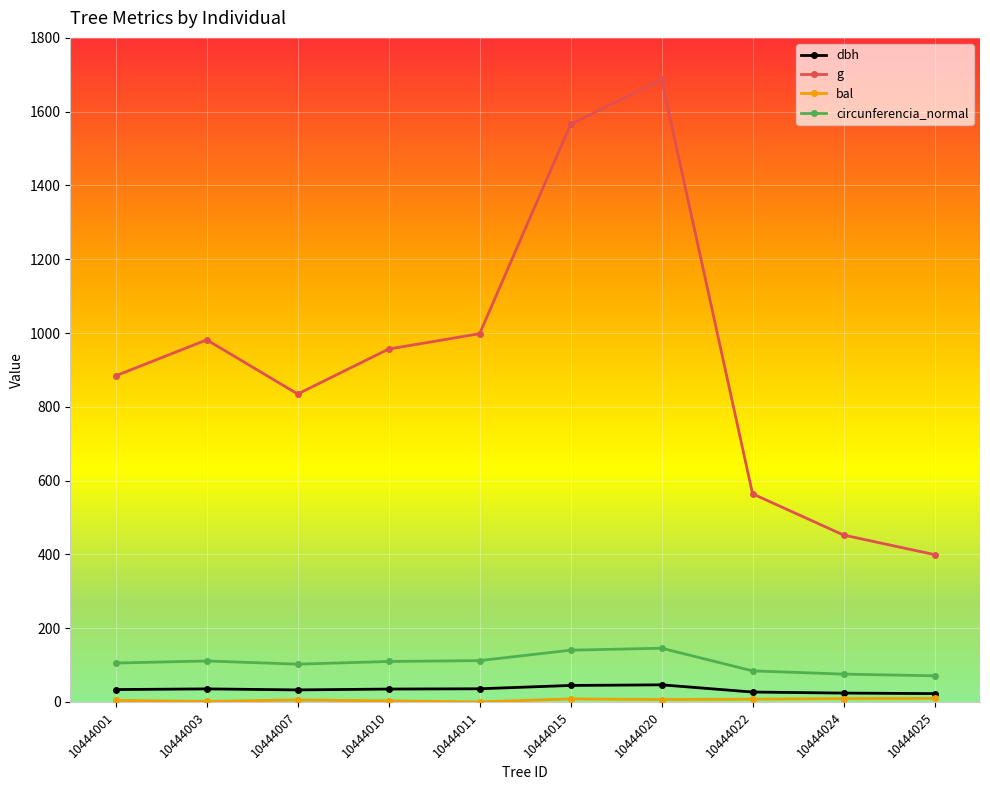

Which series has the widest spread of values?

g